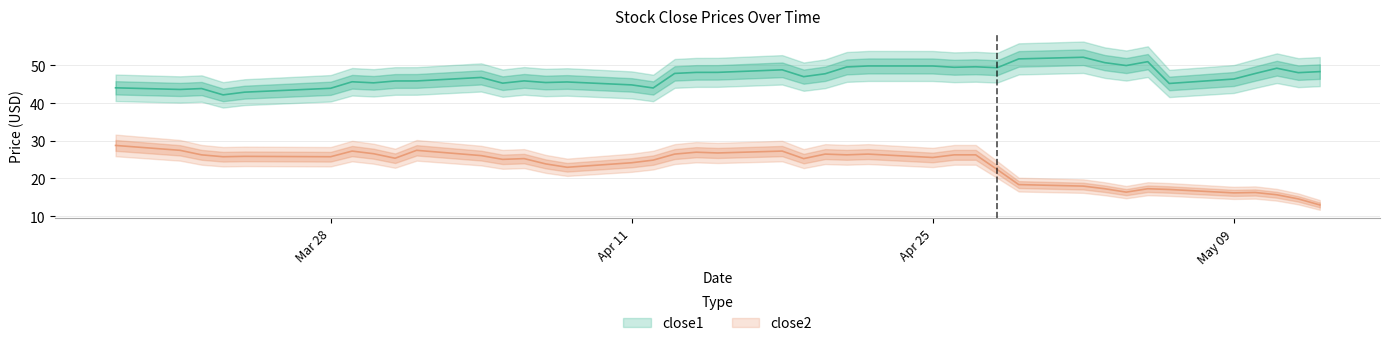

List the series in order of their peak value, highest first.

close1, close2